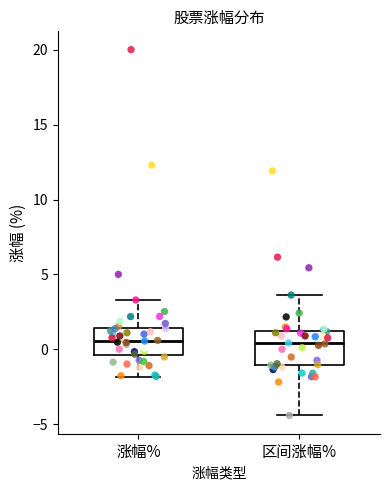

Reading left to right, transcribe this box plot: for each box, give where its median line is, the range the box spans, and where its two whiskers end, as read against the y-axis. The values are not printed on the chart, so give them approximately, as read against the axis.

涨幅%: median 0.5, box -0.5 to 1.5, whiskers -2.0 to 3.5
区间涨幅%: median 0.5, box -1.0 to 1.0, whiskers -4.5 to 3.5